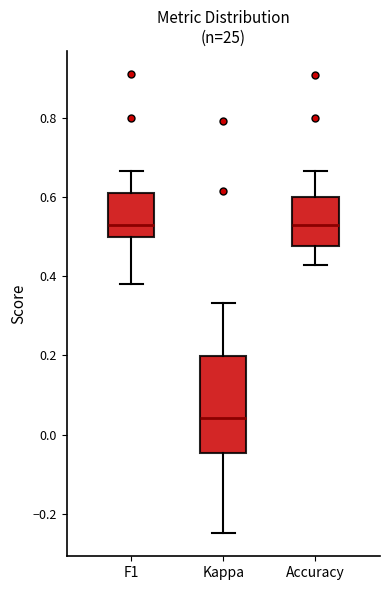

Reading left to right, read every box against the y-axis: the position of its median line, the range the box covers, and the ends of its whiskers. The values are not printed on the chart, so give them approximately, as read against the axis.

F1: median 0.52, box 0.50 to 0.62, whiskers 0.38 to 0.66
Kappa: median 0.04, box -0.04 to 0.20, whiskers -0.24 to 0.34
Accuracy: median 0.52, box 0.48 to 0.60, whiskers 0.42 to 0.66